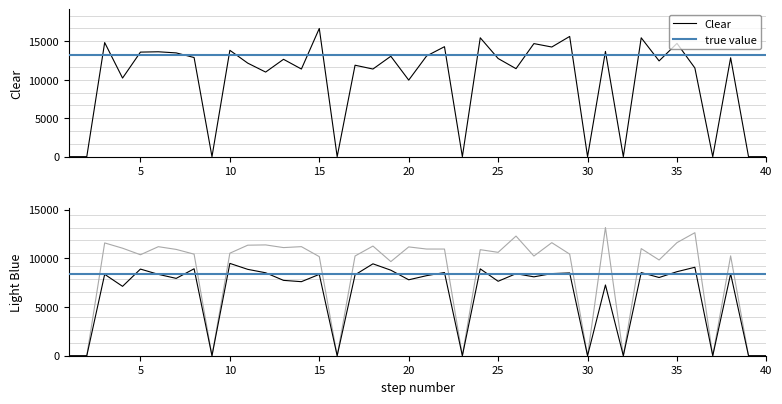

The Mix series shows 11611 at 35. True or false?

True